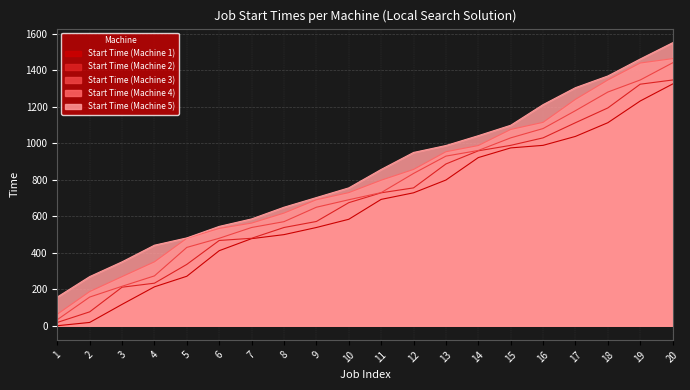

What is the total value across all series at 11?

3802